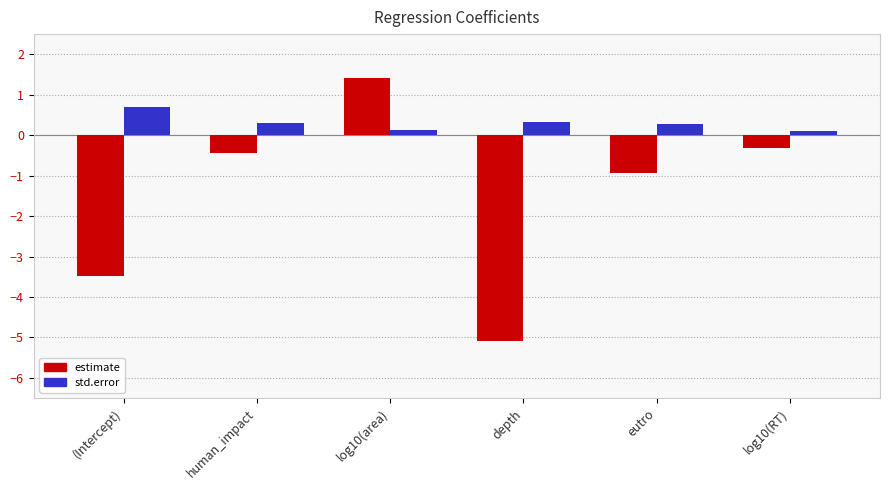

At how many categories does at least one series exceed 0?

6